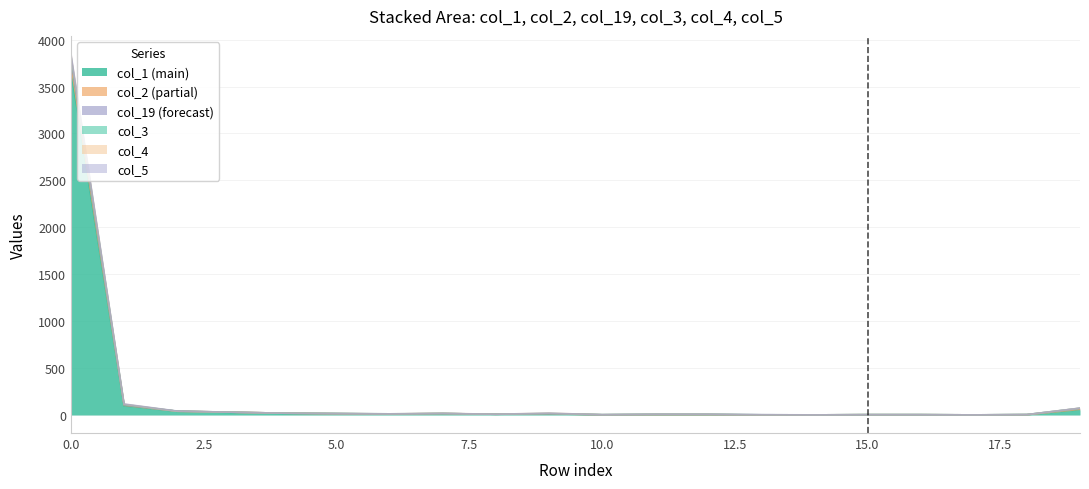

True or false: col_19 has a value of 30 at 3.

True